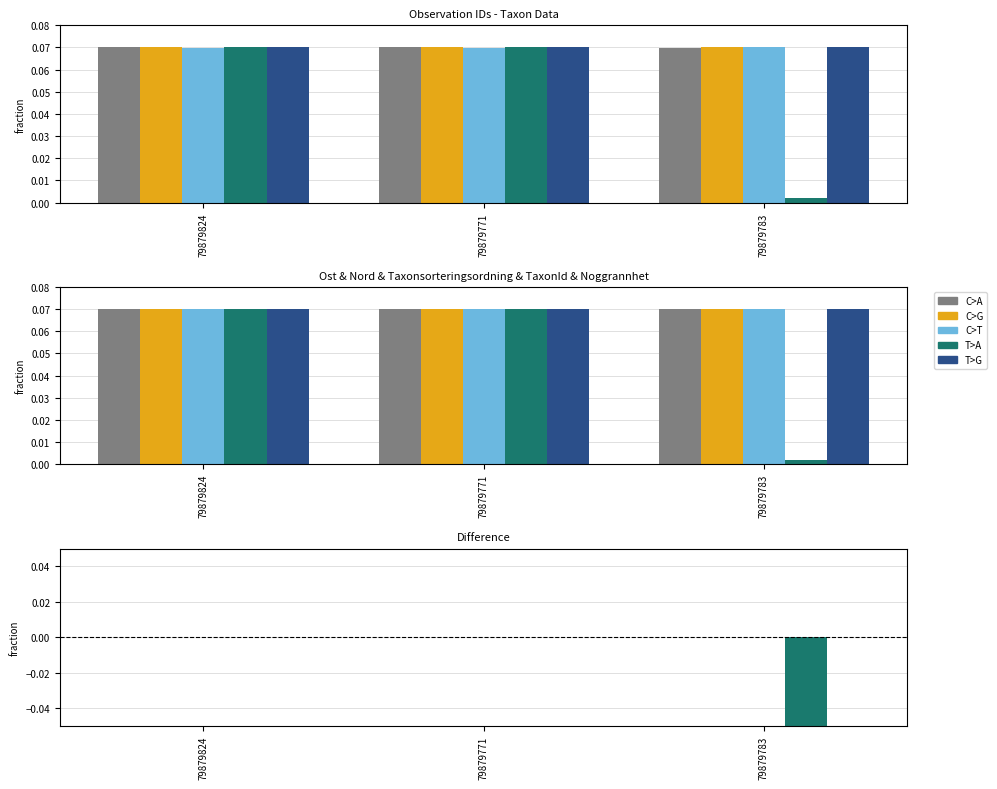

How many series are shown in this chart?

5